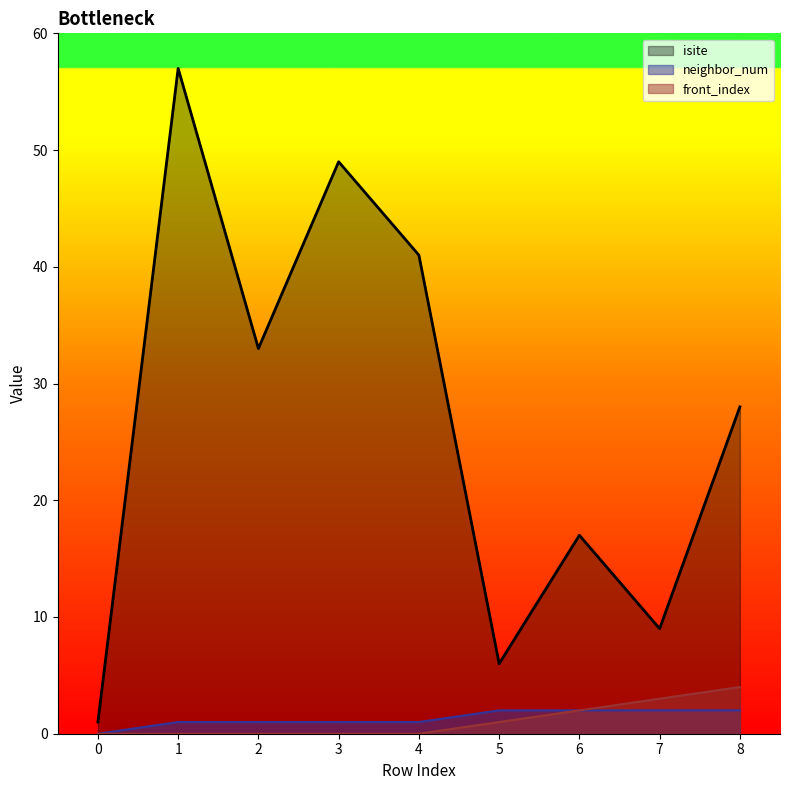

Count the front_index_line values in the range 0 to 2.

7